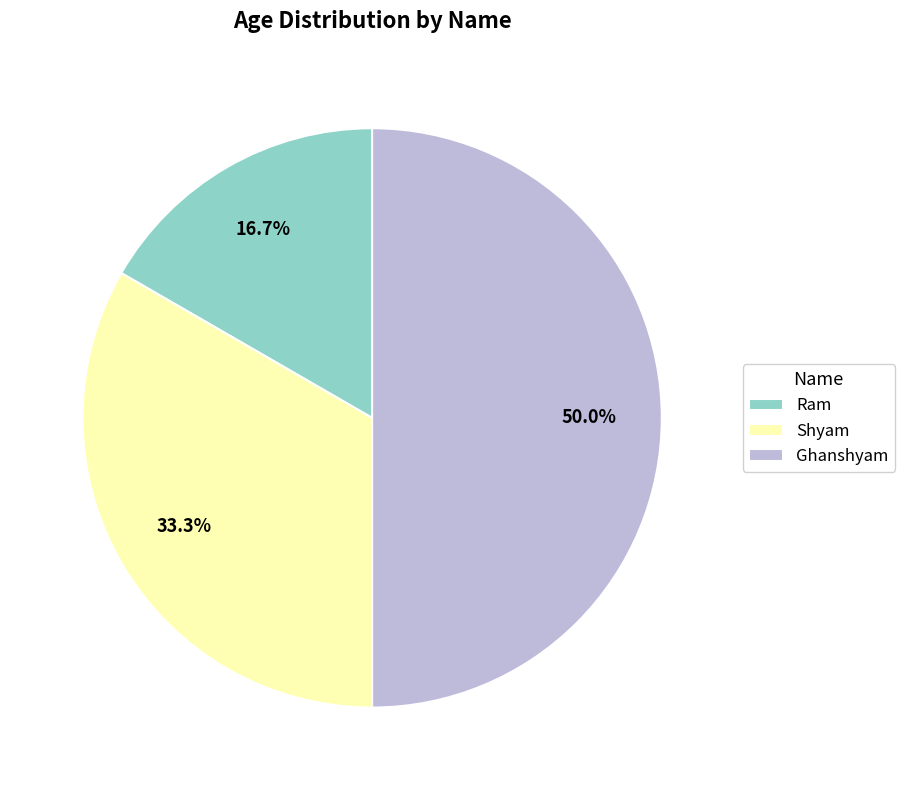

Count the number of slices in the pie.

3